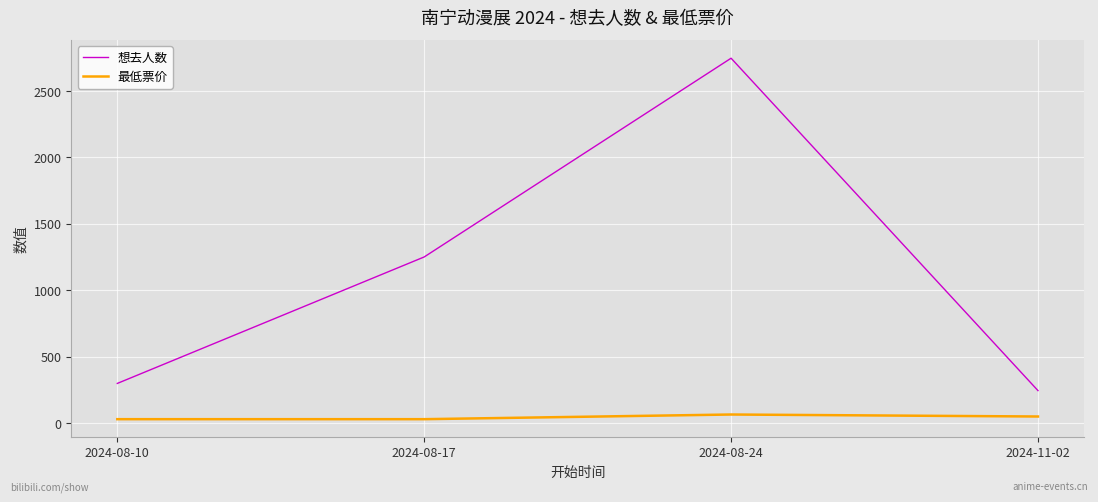

What is the difference between the 最低票价 values at 2024-08-17 and 2024-08-24?

35.1